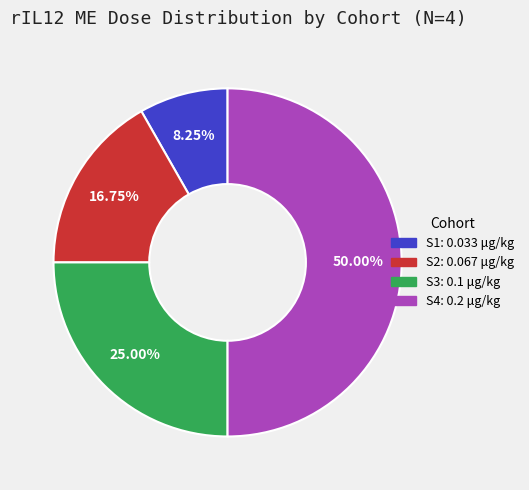

Which slice is the largest?

S4